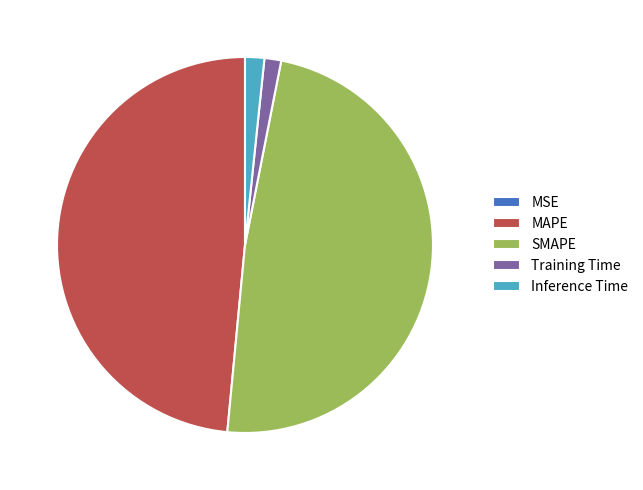

Is it true that Training Time is 1% of the pie?

True